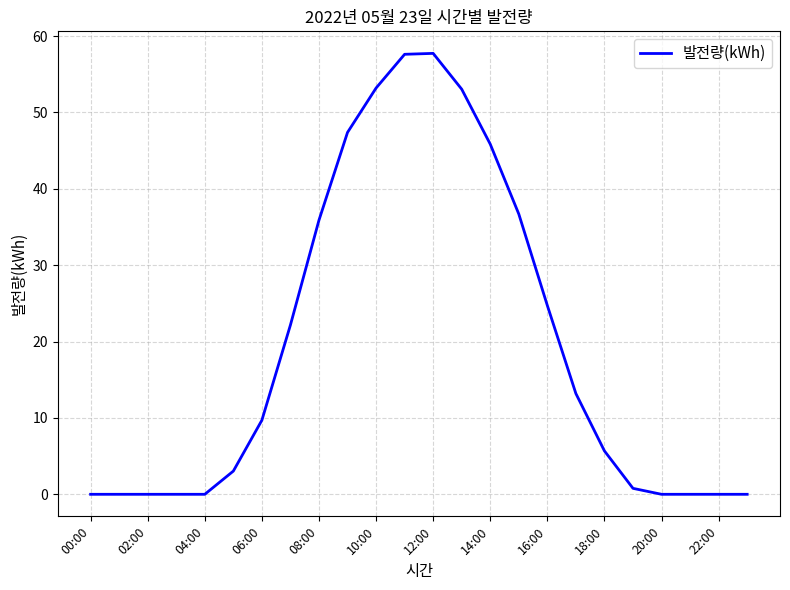

What is the difference between the maximum and minimum values?

57.7